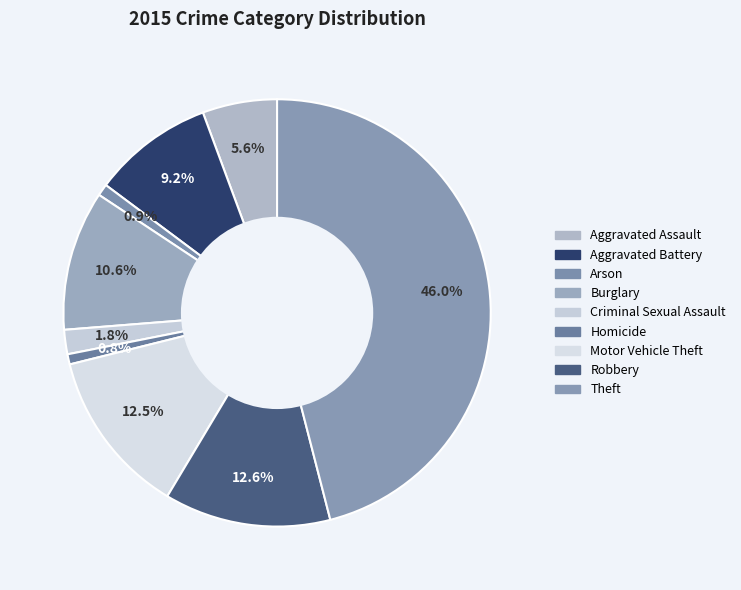

To the nearest percent, what is the average slice percentage?

11%